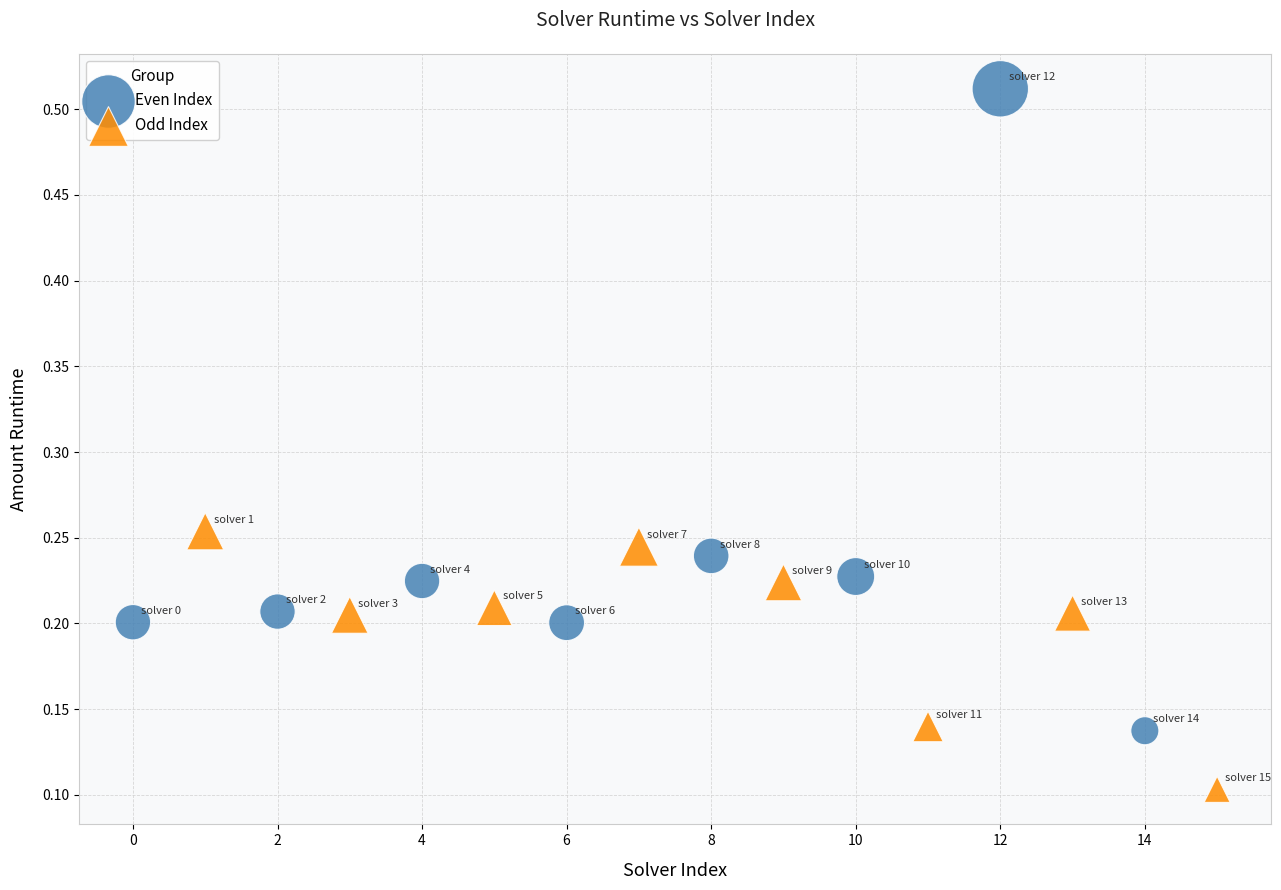

Which series reaches the minimum Y coordinate?

Odd Index